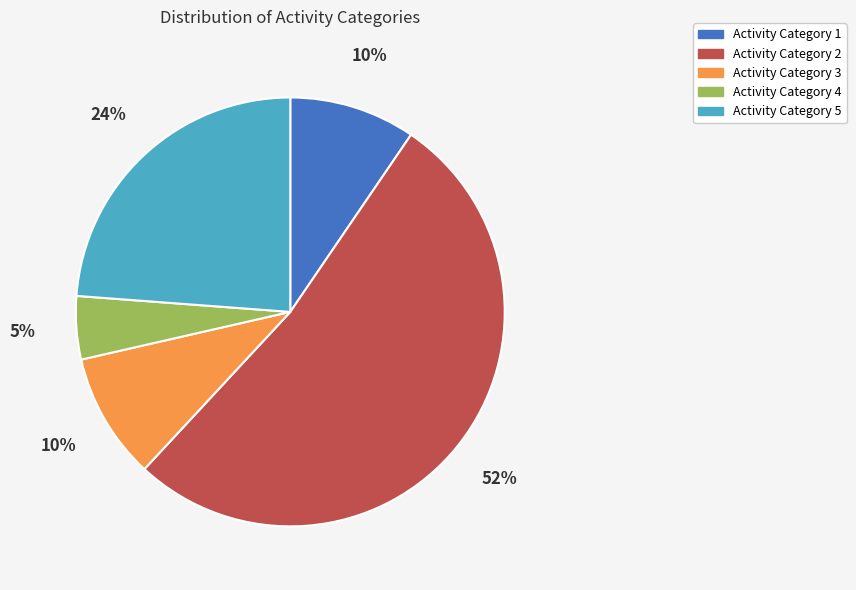

How many slices are in this pie chart?

5